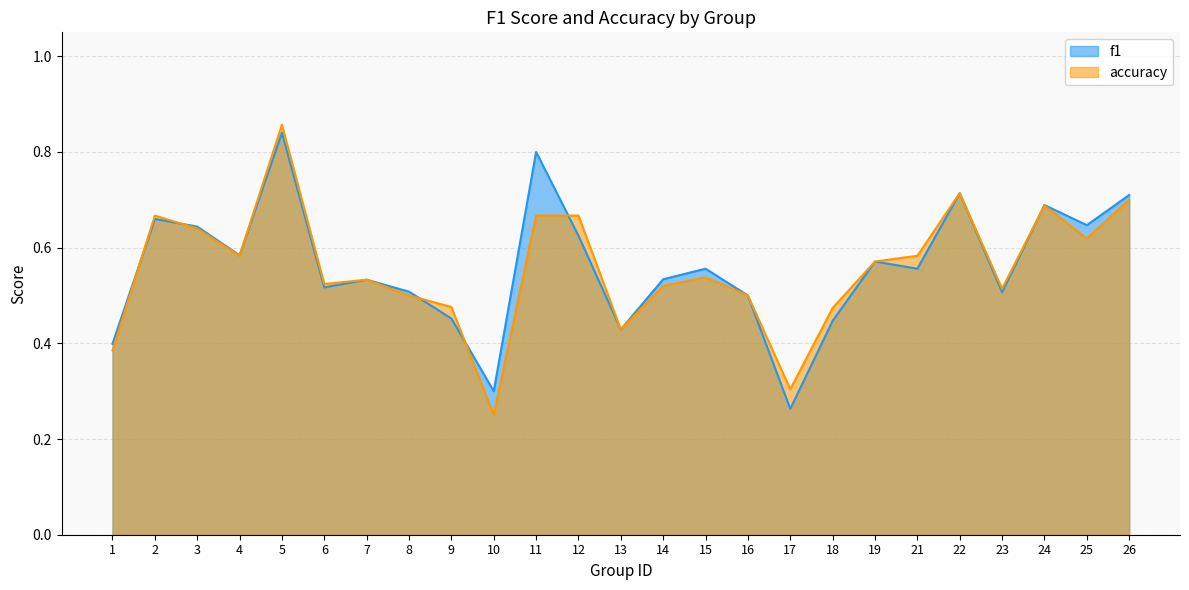

Where is accuracy nearest to the value 0?

10